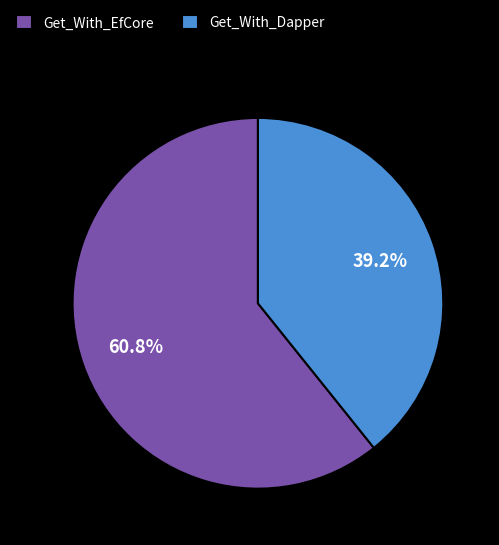

Is it true that Get_With_EfCore is 61% of the pie?

True